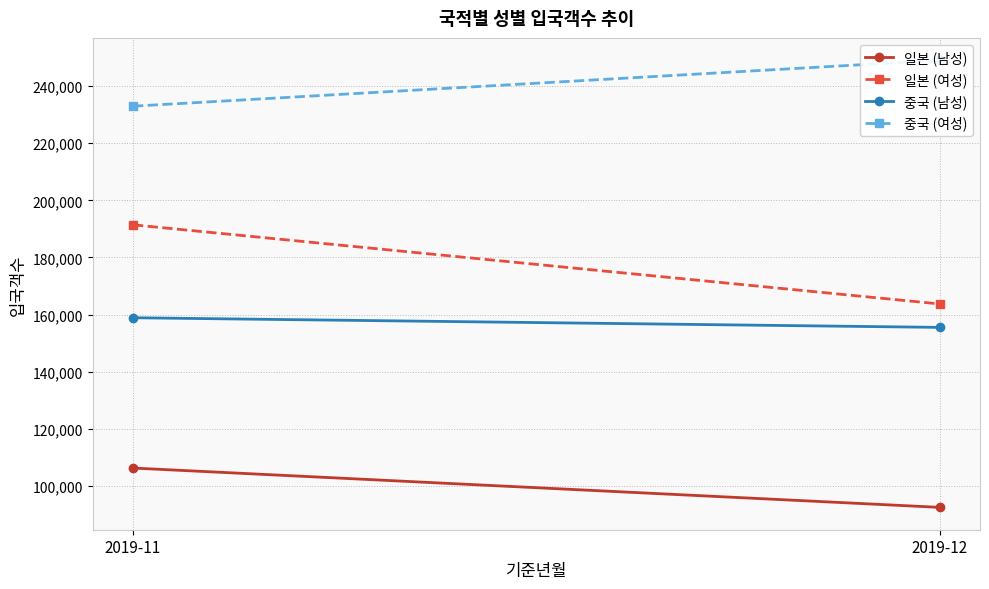

What is the difference between the highest and lowest values at 2019-11?

126623